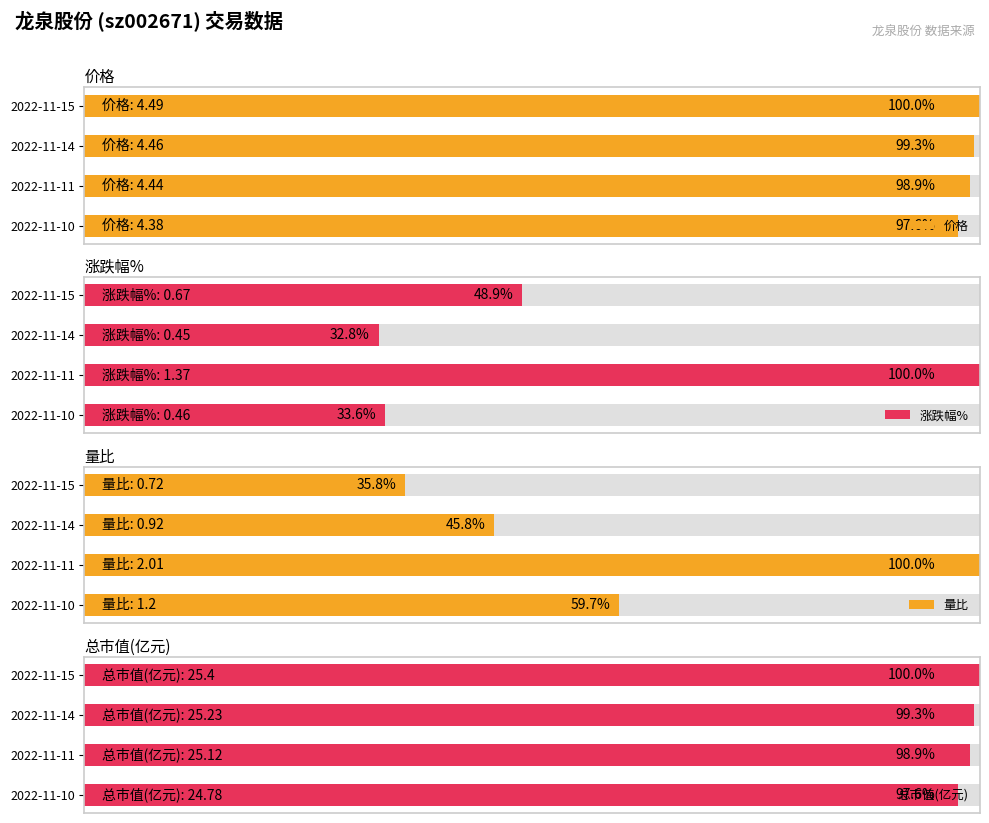

Is the value of 涨跌幅% at 2022-11-10 greater than the value of 价格 at 2022-11-10?

No